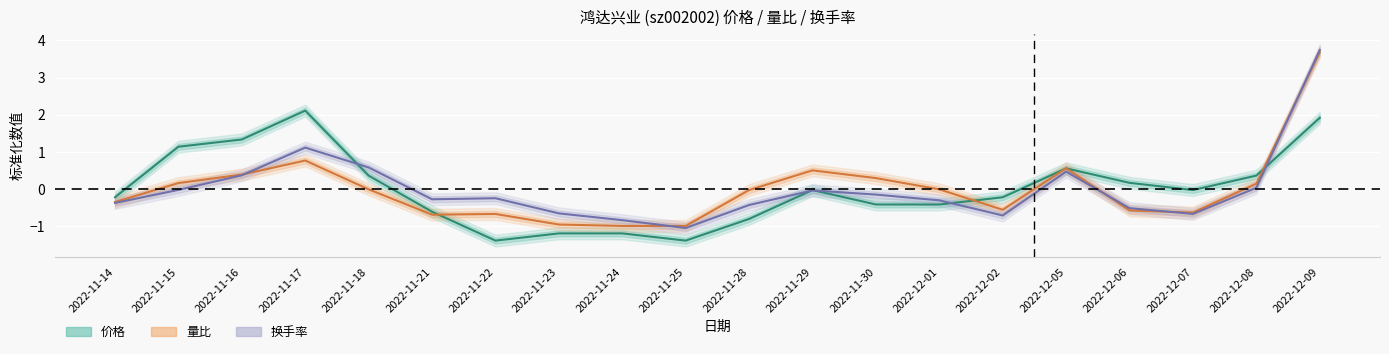

True or false: 价格 has a value of 0.7 at 2022-11-17.

False